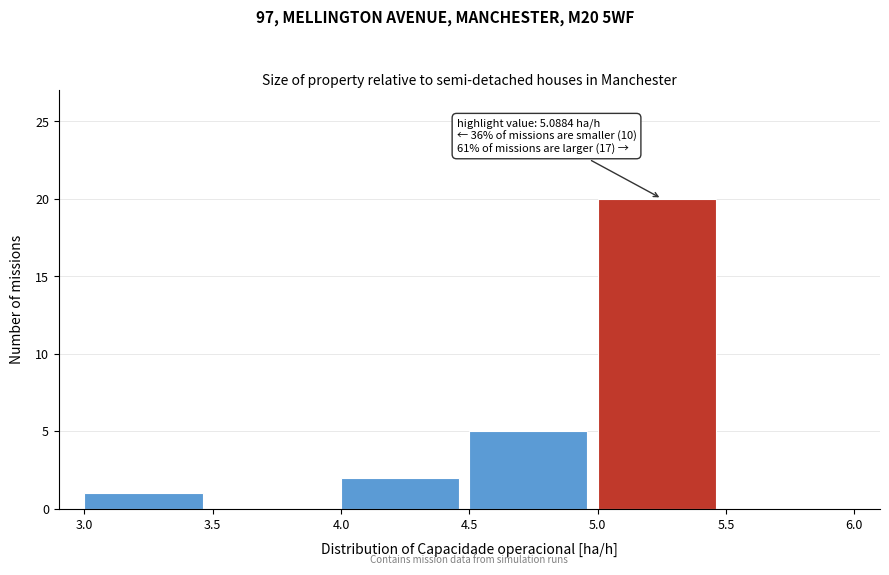

Over which range of the x-axis is the bar tallest?

5.0 to 5.5